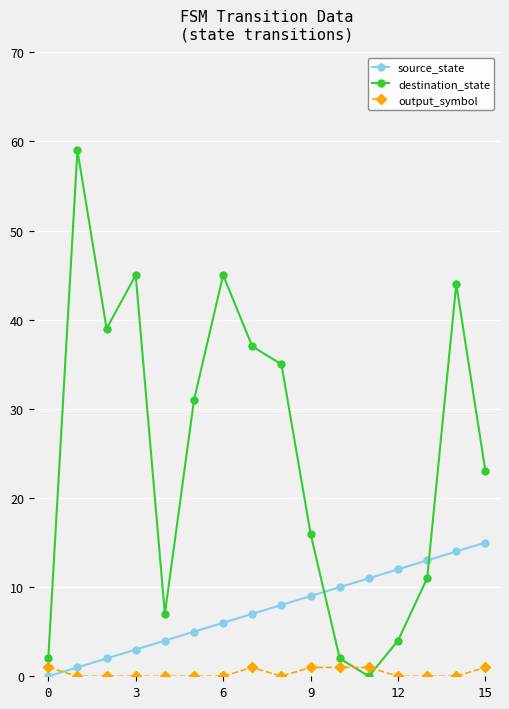

How many lines are shown in the chart?

3